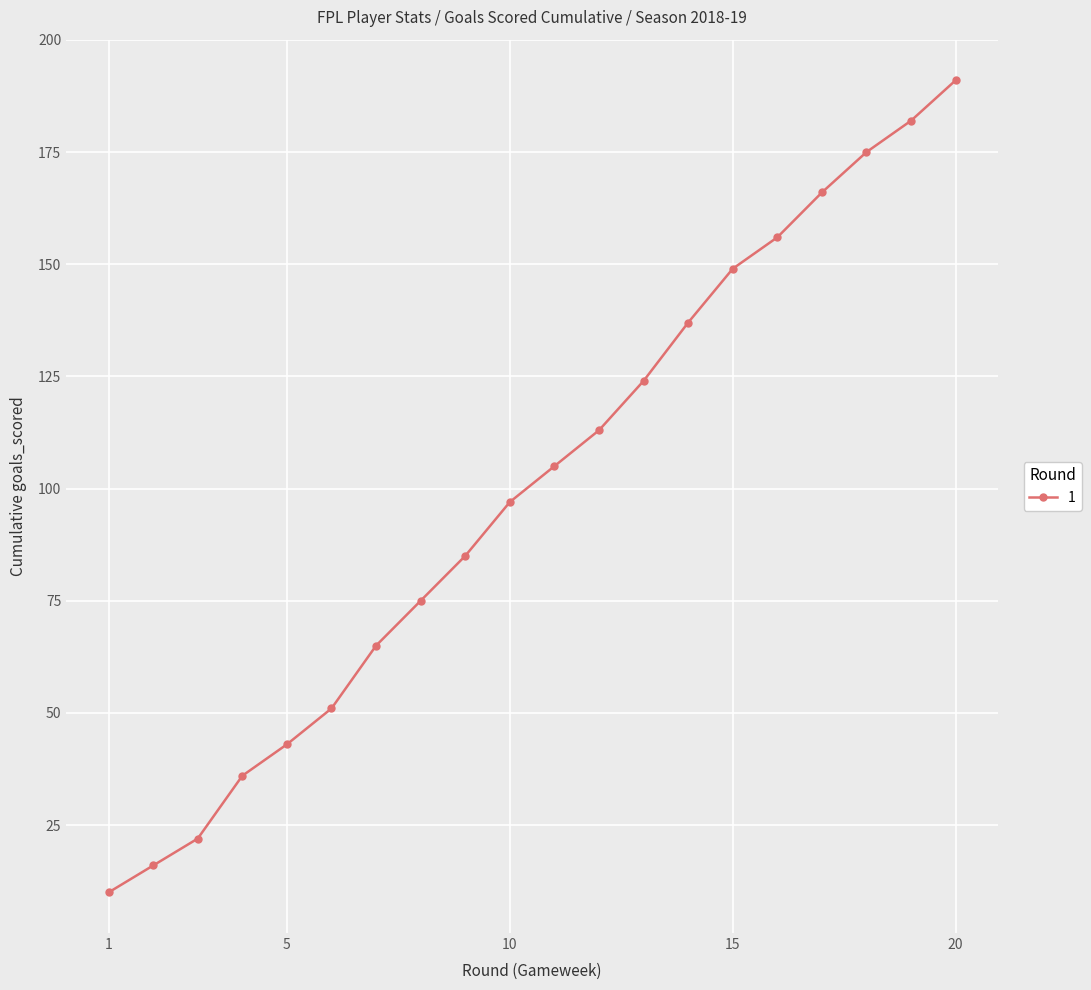

What is the sum of all values?

1998